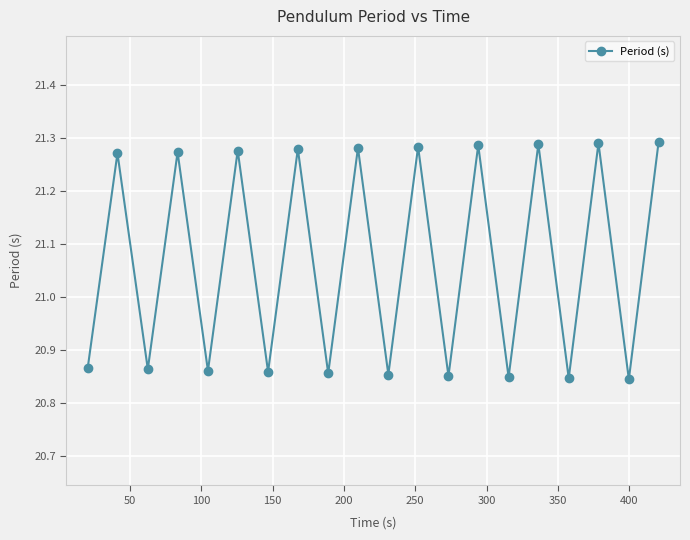

What is the difference between the second highest and second lowest values?

0.4